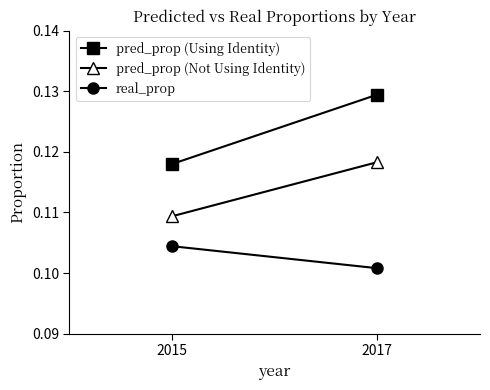

Count the pred_prop (Not Using Identity) values in the range 0 to 1.

2